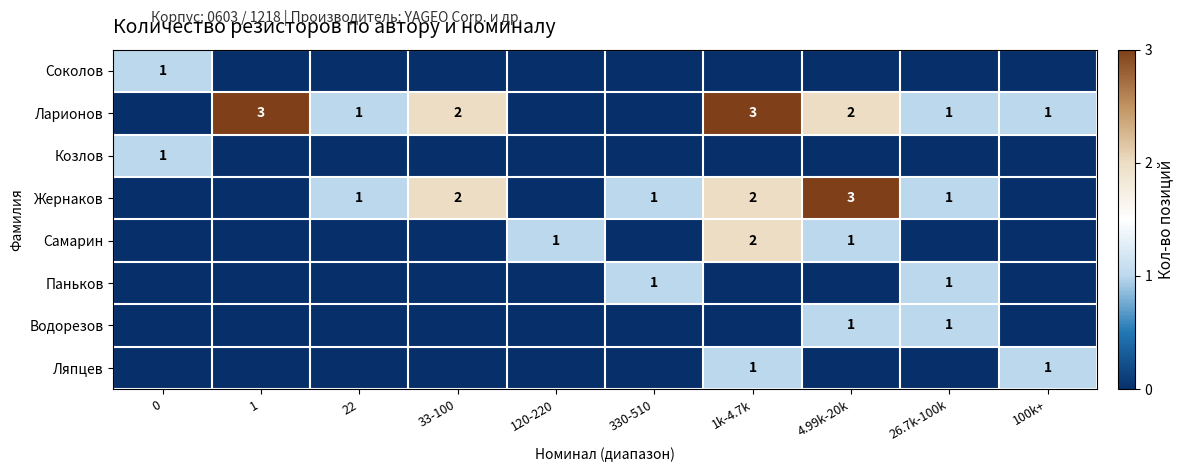

True or false: Ларионов has a value of 3 at 1k-4.7k.

True